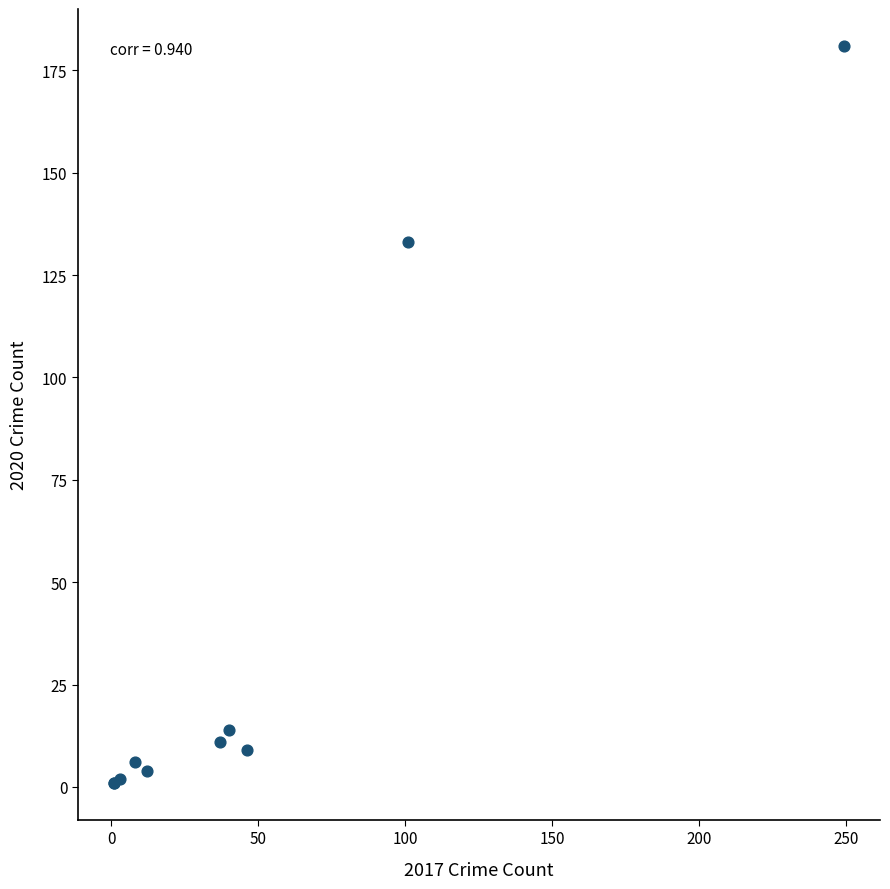

What Y value in the scatter plot is closest to 91?

133